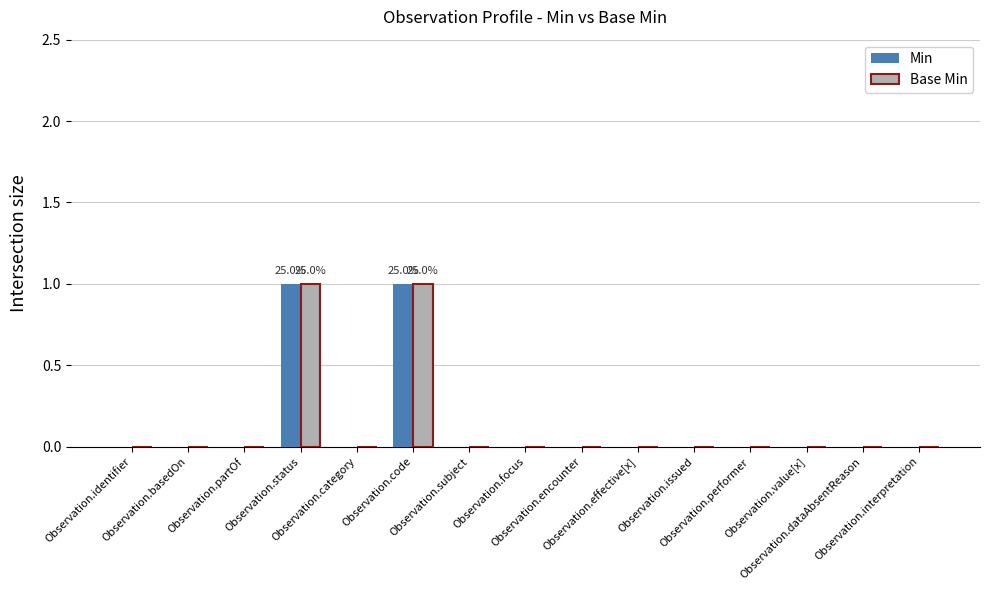

Count the number of data series in this chart.

2